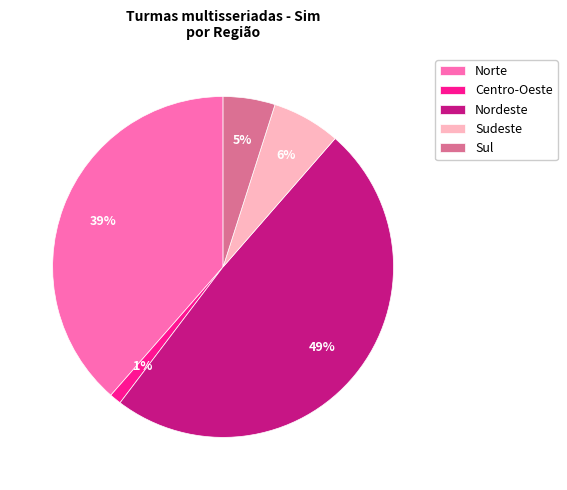

Which slice is the largest?

Nordeste